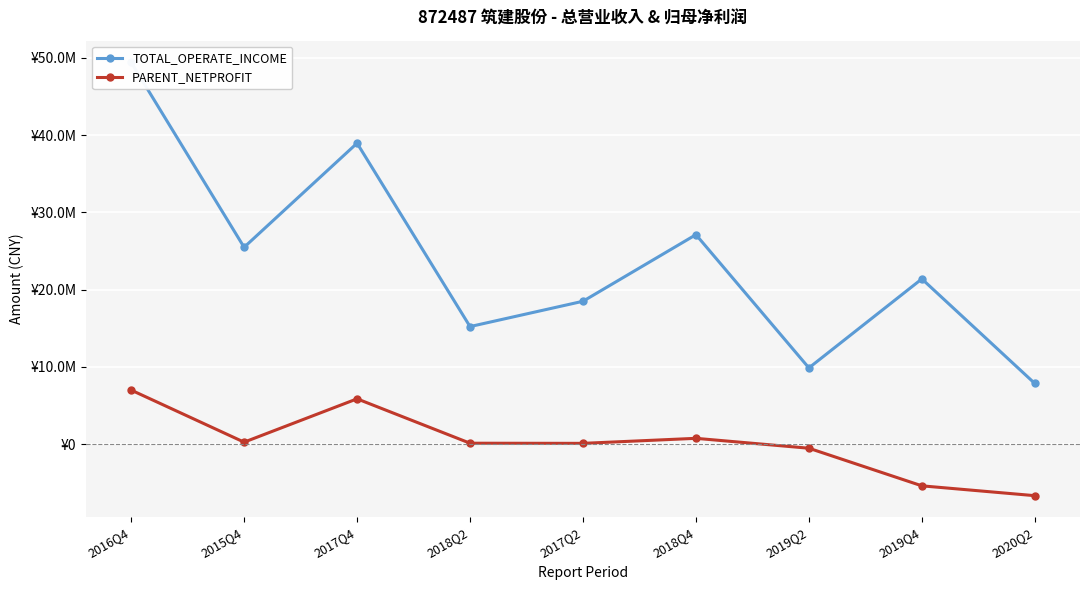

The value of PARENT_NETPROFIT at 2017Q2 is 133284.0. True or false?

False